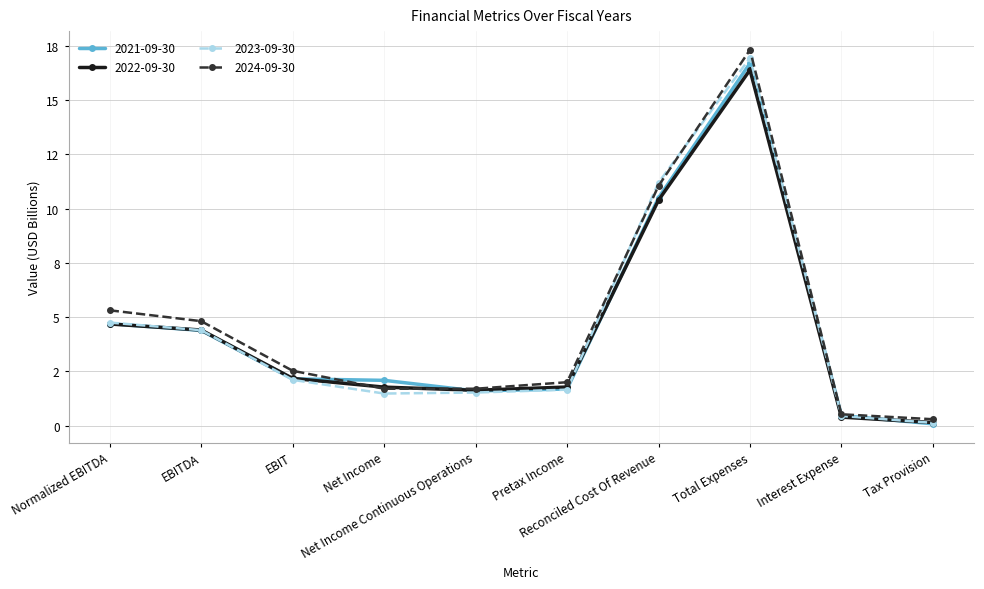

Is it true that 2022-09-30 equals 0.5 at Net Income Continuous Operations?

False